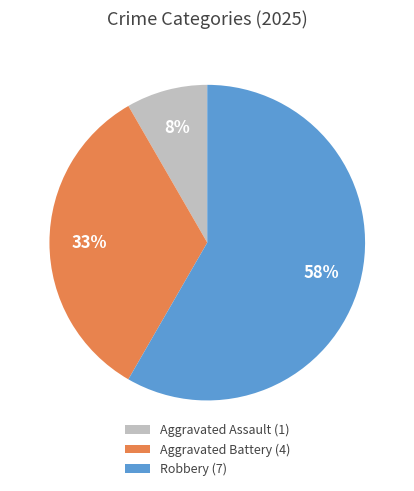

Between Aggravated Battery (4) and Robbery (7), which is larger?

Robbery (7)